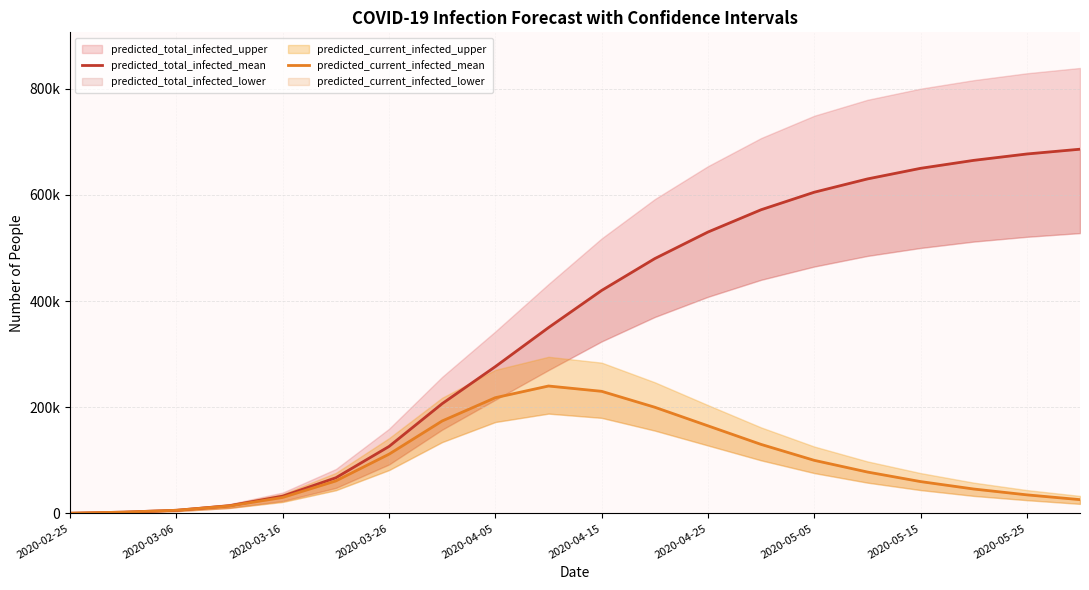

Which has a higher value, 13 or 16?

16